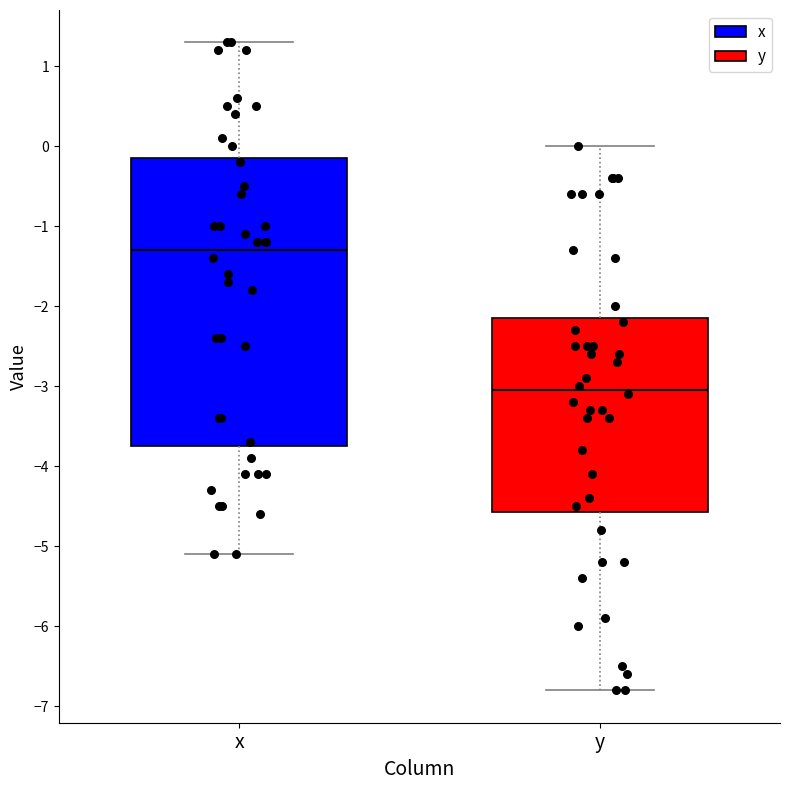

Which box is the tallest, from its lower edge to its upper edge?

x